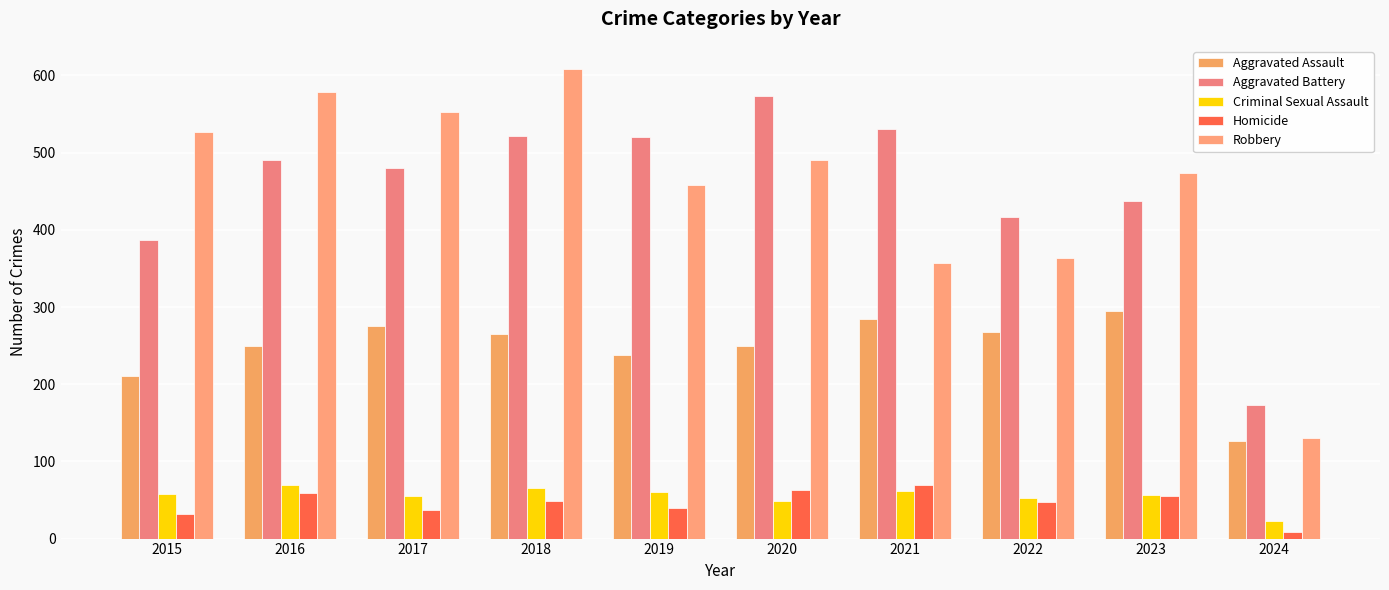

How many series are shown in this chart?

5